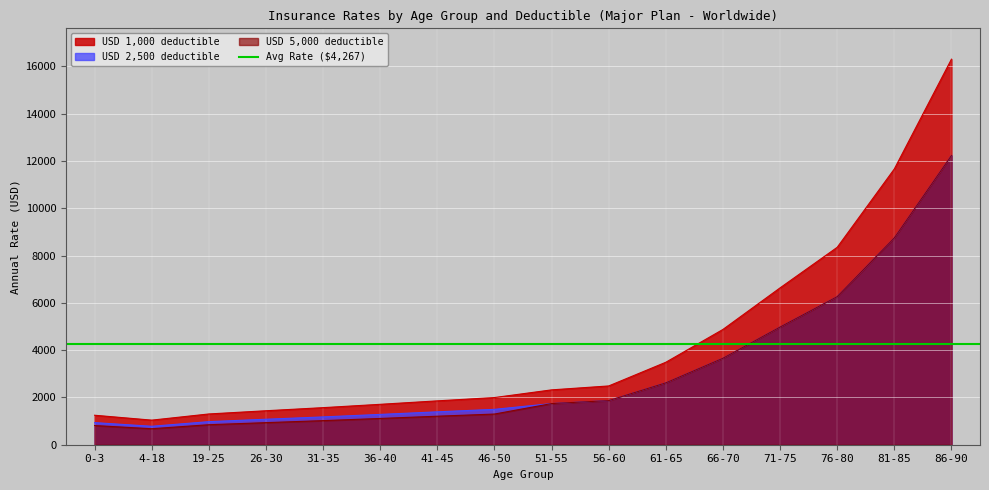

At how many categories does at least one series exceed 10412?

2